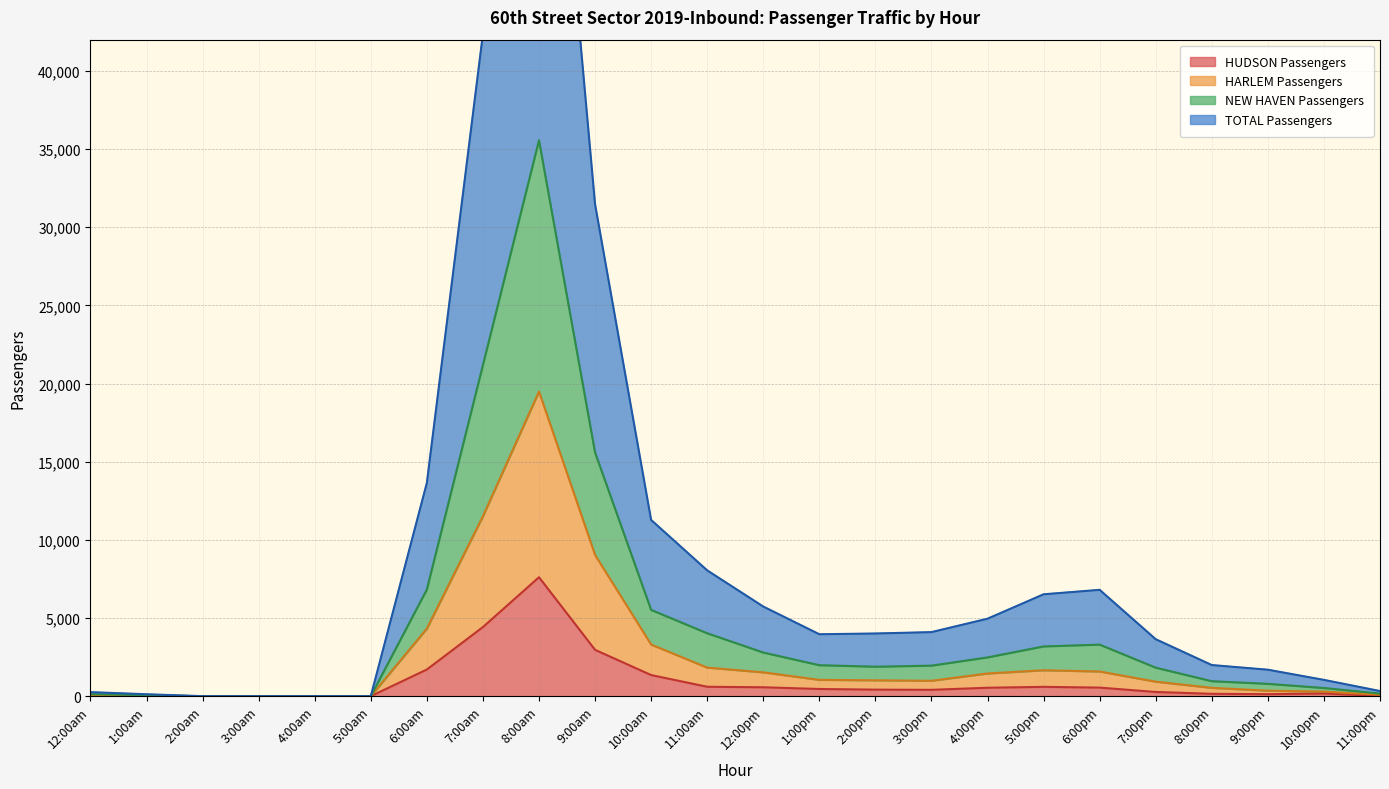

Reading left to right, what are all the values shown in this chart?

TOTAL PSGRS: 12:00am=258	1:00am=124	2:00am=0	3:00am=0	4:00am=0	5:00am=0	6:00am=13644	7:00am=42364	8:00am=71388	9:00am=31479	10:00am=11275	11:00am=8048	12:00pm=5734	1:00pm=3962	2:00pm=4010	3:00pm=4098	4:00pm=4956	5:00pm=6518	6:00pm=6803	7:00pm=3644	8:00pm=1991	9:00pm=1693	10:00pm=1042	11:00pm=328
HARLEM PSGRS: 12:00am=66	1:00am=39	2:00am=0	3:00am=0	4:00am=0	5:00am=0	6:00am=4323	7:00am=11513	8:00am=19490	9:00am=9034	10:00am=3303	11:00am=1828	12:00pm=1525	1:00pm=1044	2:00pm=1016	3:00pm=985	4:00pm=1452	5:00pm=1658	6:00pm=1579	7:00pm=929	8:00pm=533	9:00pm=352	10:00pm=295	11:00pm=86
NEW HAVEN PSGRS: 12:00am=129	1:00am=62	2:00am=0	3:00am=0	4:00am=0	5:00am=0	6:00am=6822	7:00am=21182	8:00am=35562	9:00am=15588	10:00am=5518	11:00am=4024	12:00pm=2791	1:00pm=1981	2:00pm=1884	3:00pm=1952	4:00pm=2478	5:00pm=3181	6:00pm=3297	7:00pm=1822	8:00pm=957	9:00pm=788	10:00pm=521	11:00pm=164
HUDSON PSGRS: 12:00am=34	1:00am=23	2:00am=0	3:00am=0	4:00am=0	5:00am=0	6:00am=1706	7:00am=4422	8:00am=7609	9:00am=2964	10:00am=1351	11:00am=602	12:00pm=570	1:00pm=460	2:00pm=418	3:00pm=406	4:00pm=539	5:00pm=597	6:00pm=548	7:00pm=269	8:00pm=151	9:00pm=129	10:00pm=171	11:00pm=18